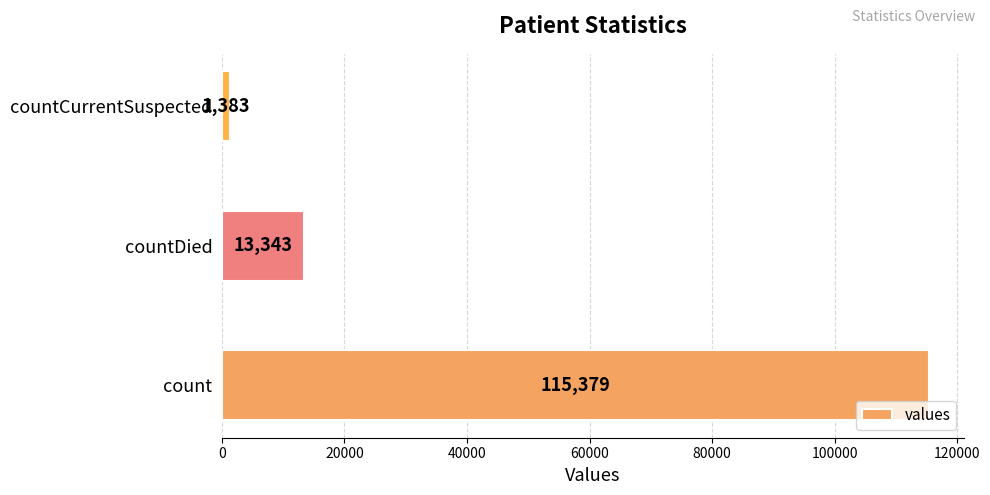

The chart shows a value of 79993 at count. True or false?

False